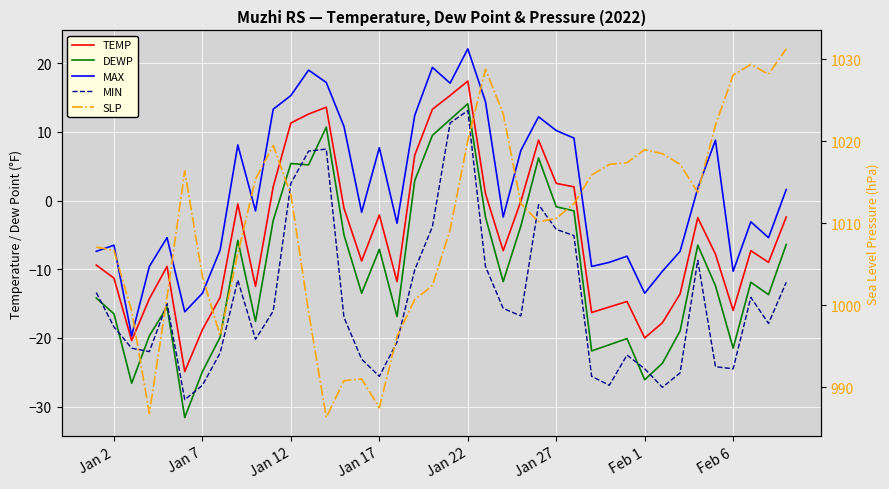

How many lines are shown in the chart?

5